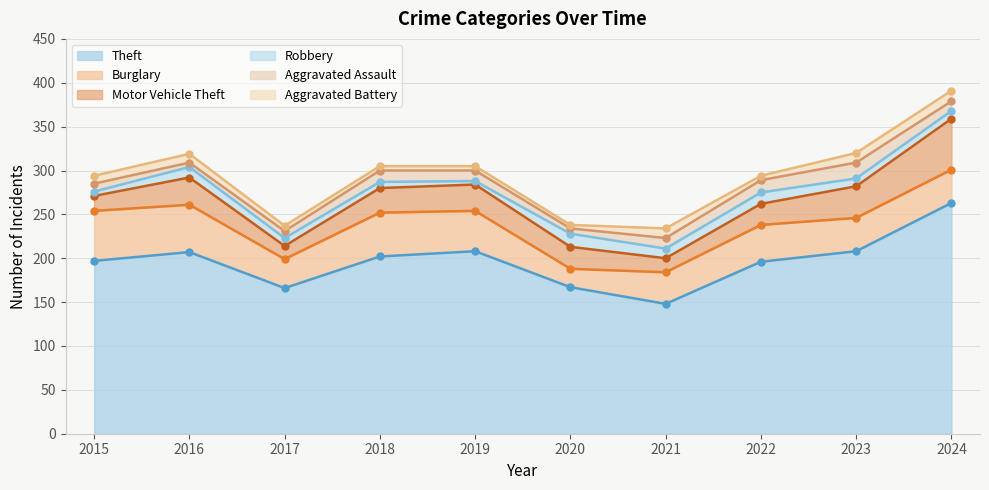

True or false: Robbery and Theft intersect in this chart.

False